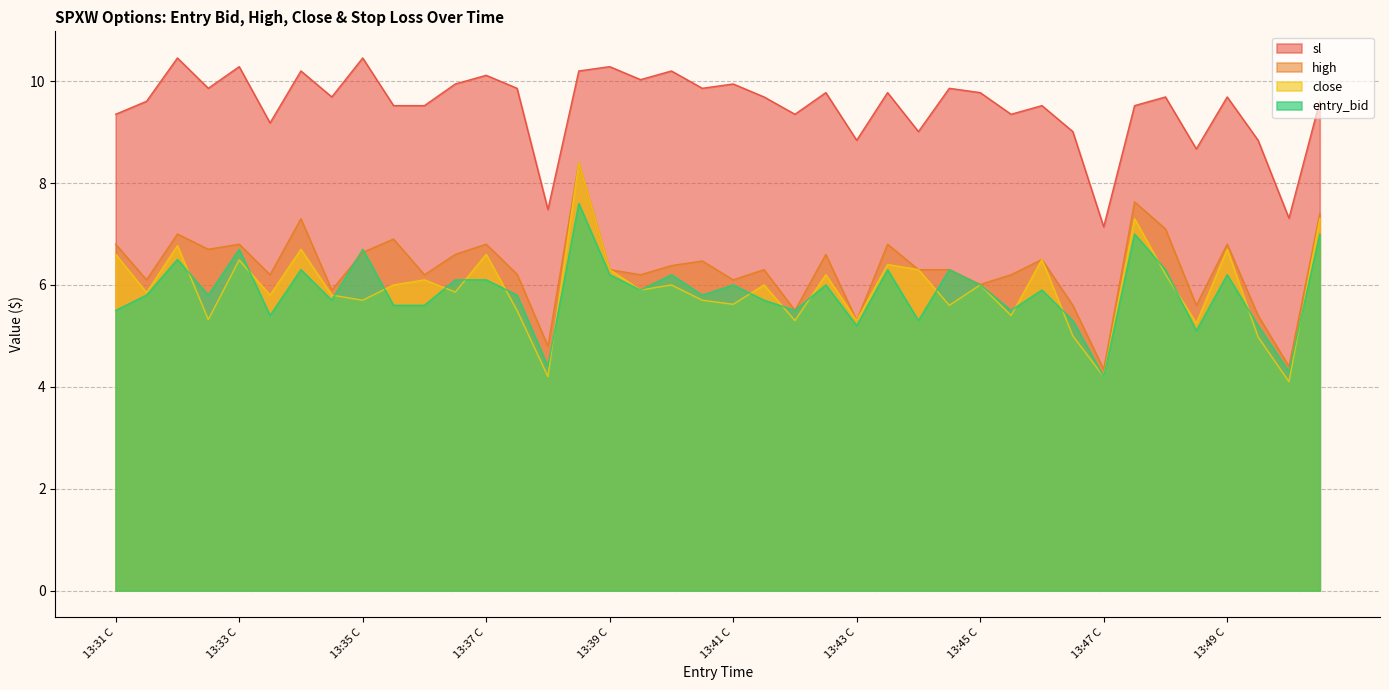

What is the sum of the high values at 13:47 C and 13:45 C?

10.3